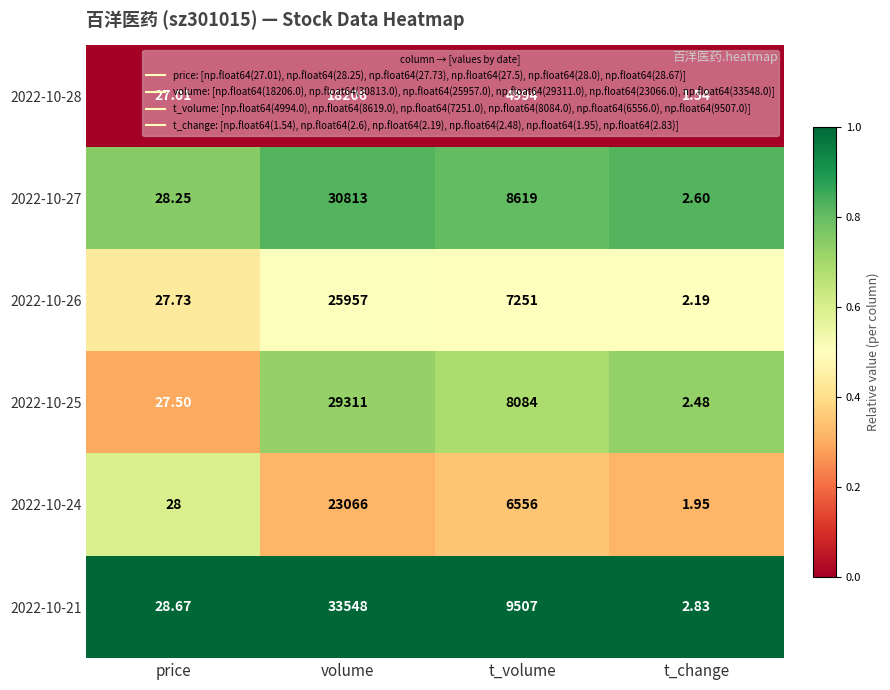

At which label does 2022-10-21 reach its minimum?

t_change